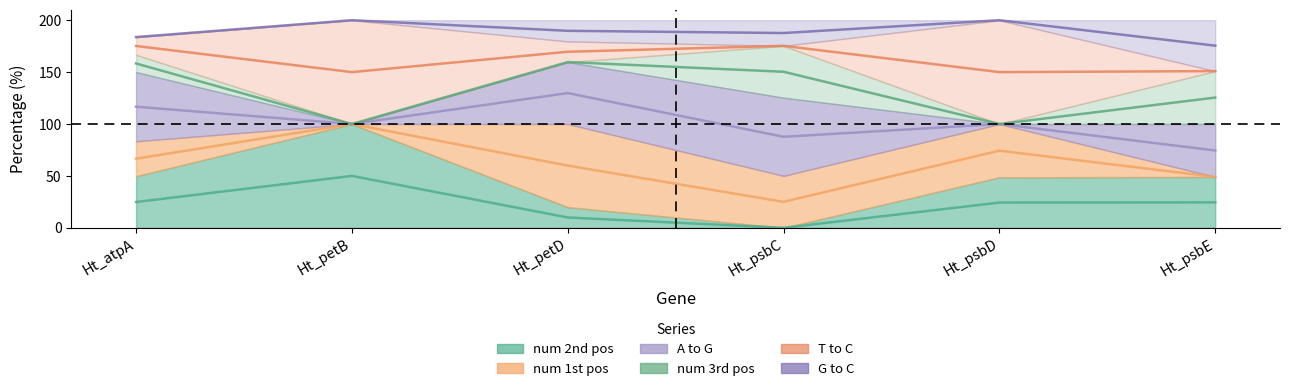

Reading left to right, extract all data points from this chart.

num 2nd pos: 49.8	100.0	19.9	0.0	48.7	49.0
num 1st pos: 33.6	0.0	80.1	50.0	51.3	0.0
A to G: 66.6	0.0	59.7	75.3	0.0	51.0
num 3rd pos: 16.6	0.0	0.0	50.0	0.0	51.0
T to C: 17.1	100.0	19.9	0.0	100.0	0.0
G to C: 0.0	0.0	20.4	24.7	0.0	49.0